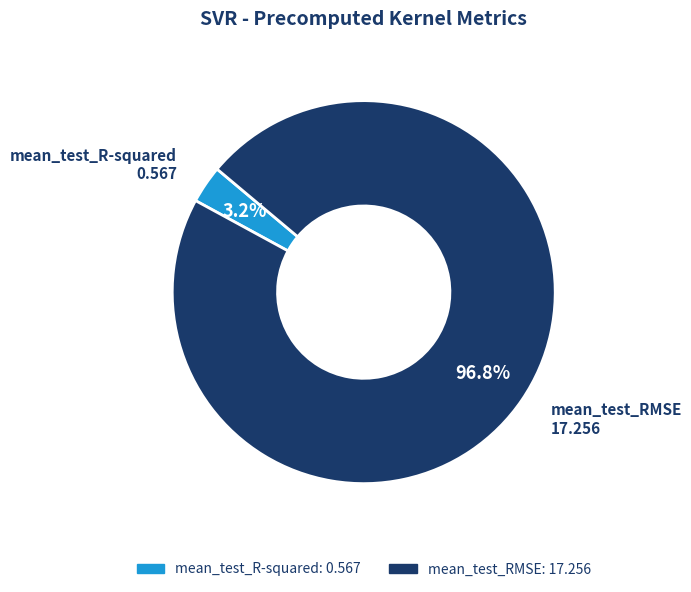

What is the smallest slice in the pie chart?

mean_test_R-squared